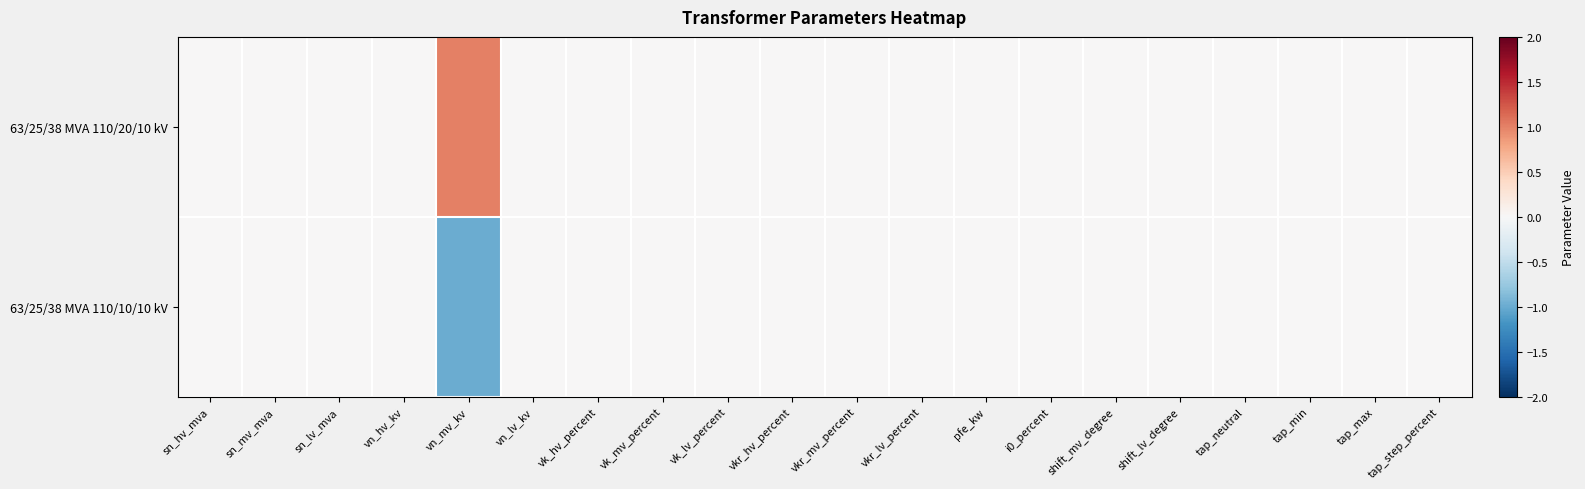

Which series has the largest range (max minus min)?

63/25/38 MVA 110/20/10 kV